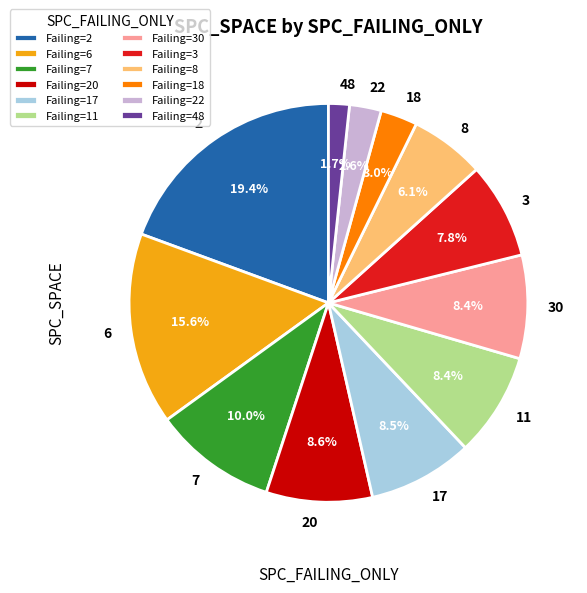

Approximately how many times larger is the value at 18 compared to 20?

0.3